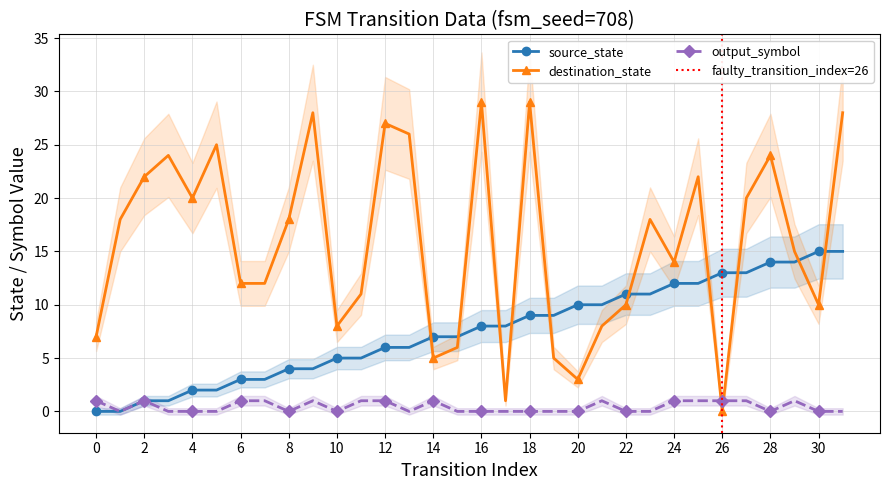

How many lines are shown in the chart?

3